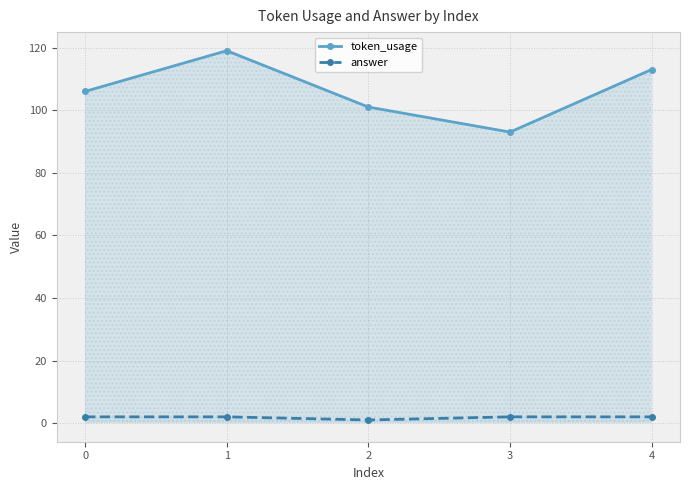

What is the maximum value for answer?

2